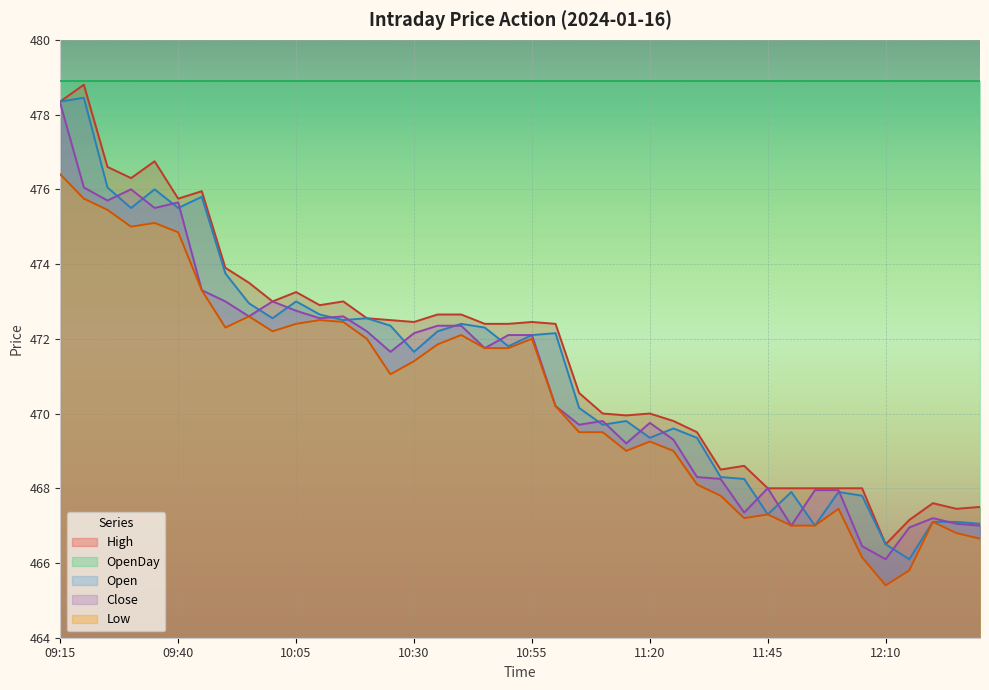

The Close series shows 475.7 at 09:25. True or false?

True